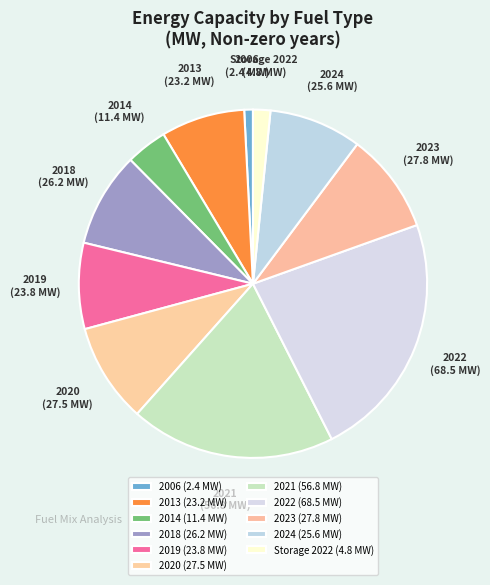

Count the number of slices in the pie.

11